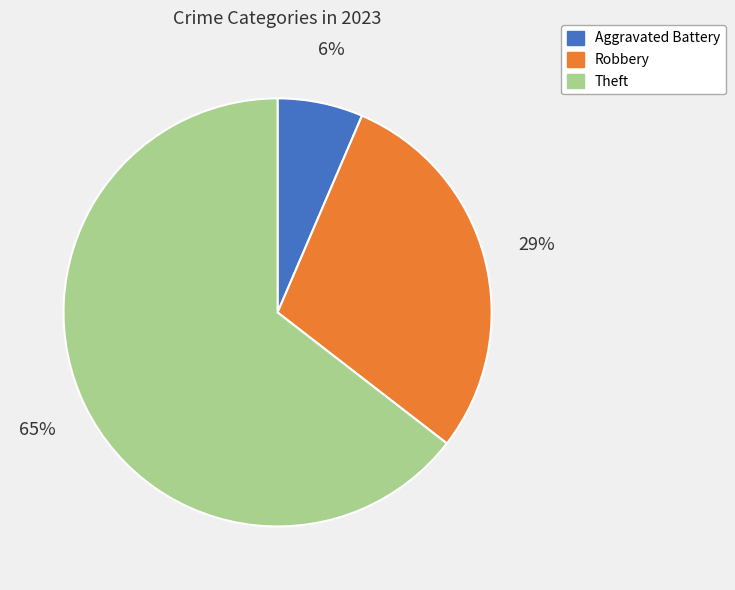

Which category has the smallest portion of the pie?

Aggravated Battery